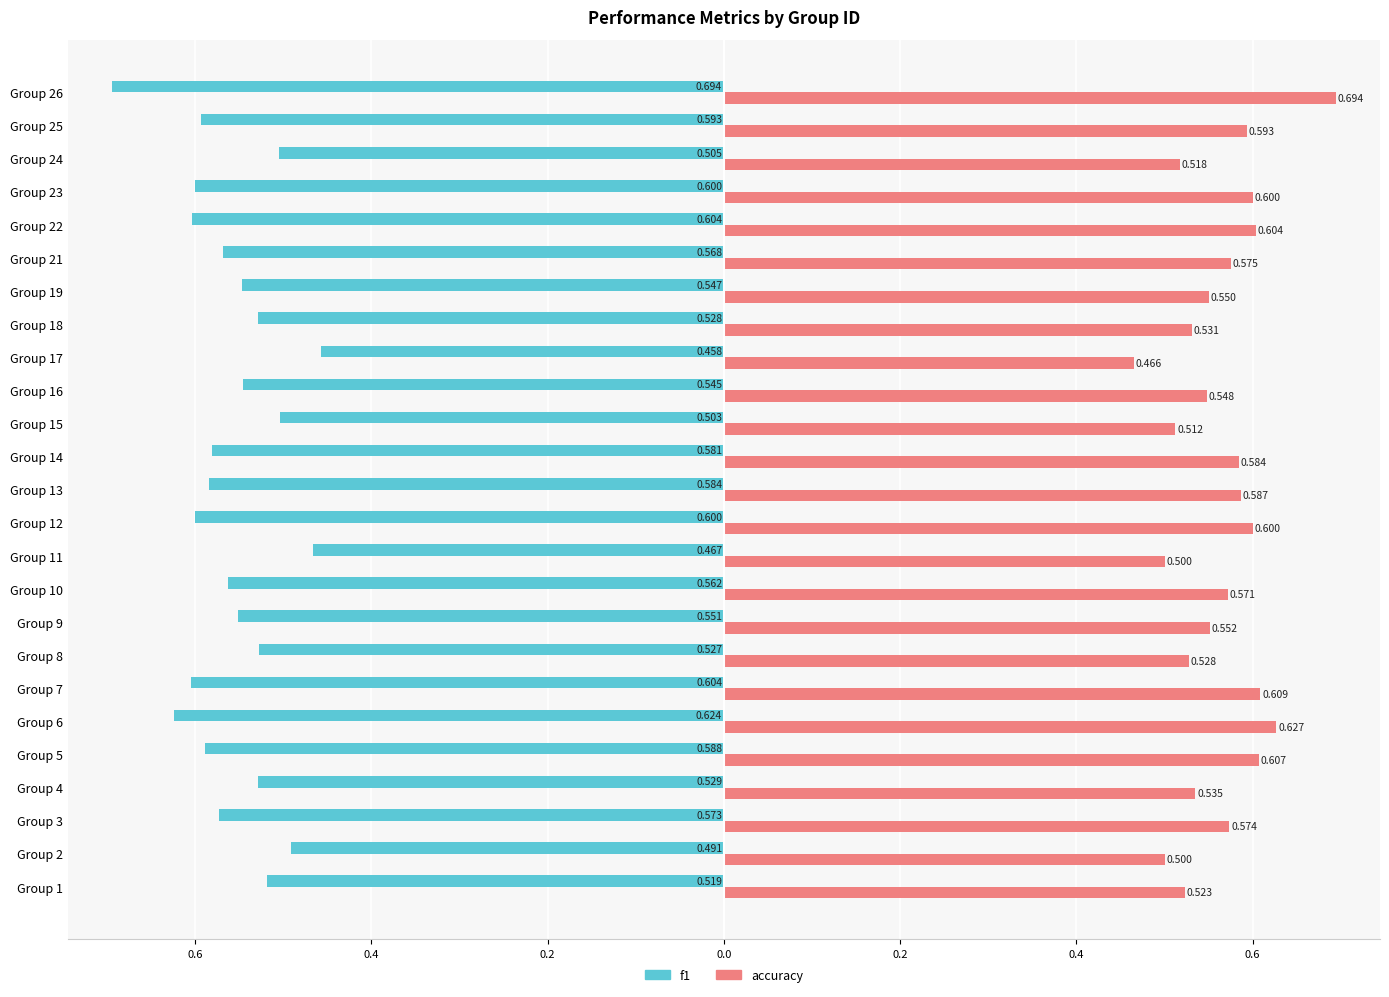

What are all the series names shown in the legend?

f1, accuracy